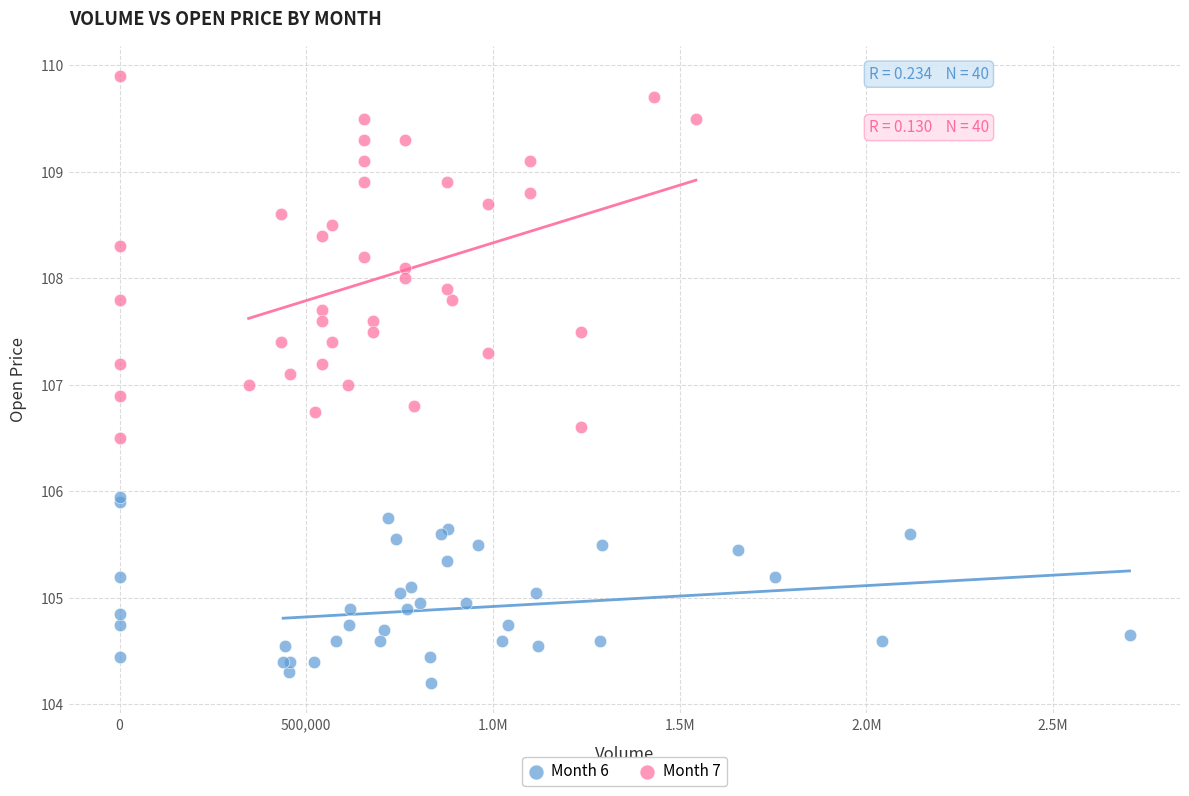

What are all the series names shown in the legend?

Month 6, Month 7